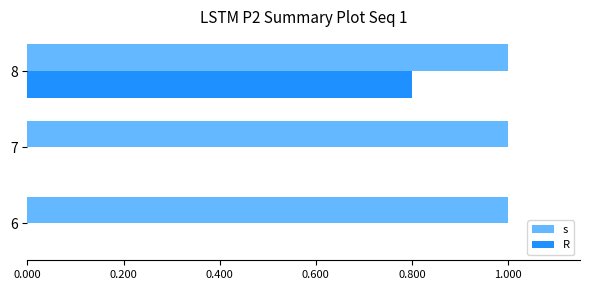

Which series has the largest total across all categories?

s